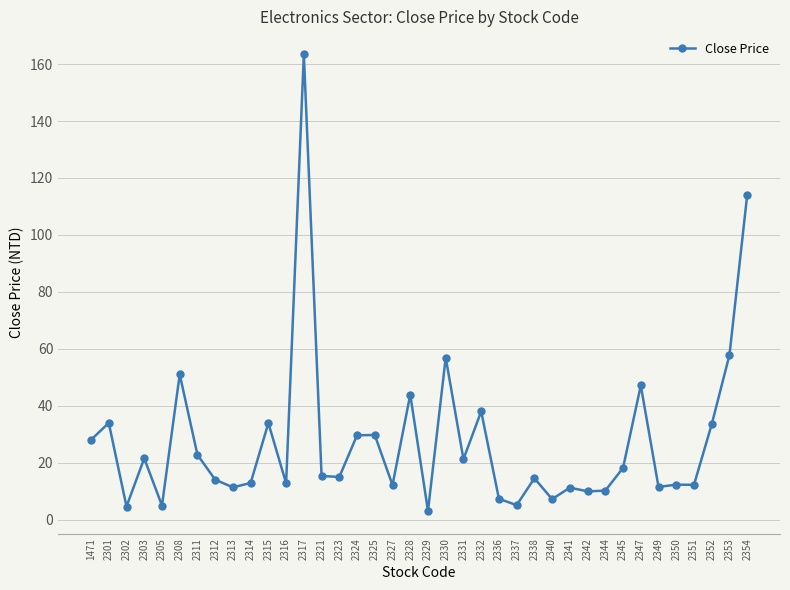

What is the sum of all values?

1051.3